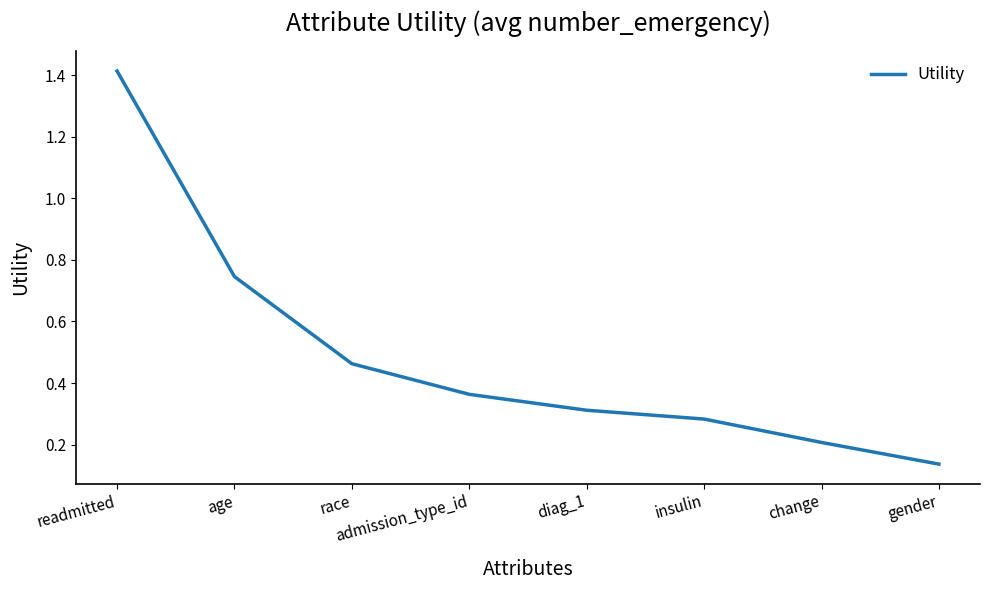

List the labels in order of value, smallest first.

gender, change, insulin, diag_1, admission_type_id, race, age, readmitted